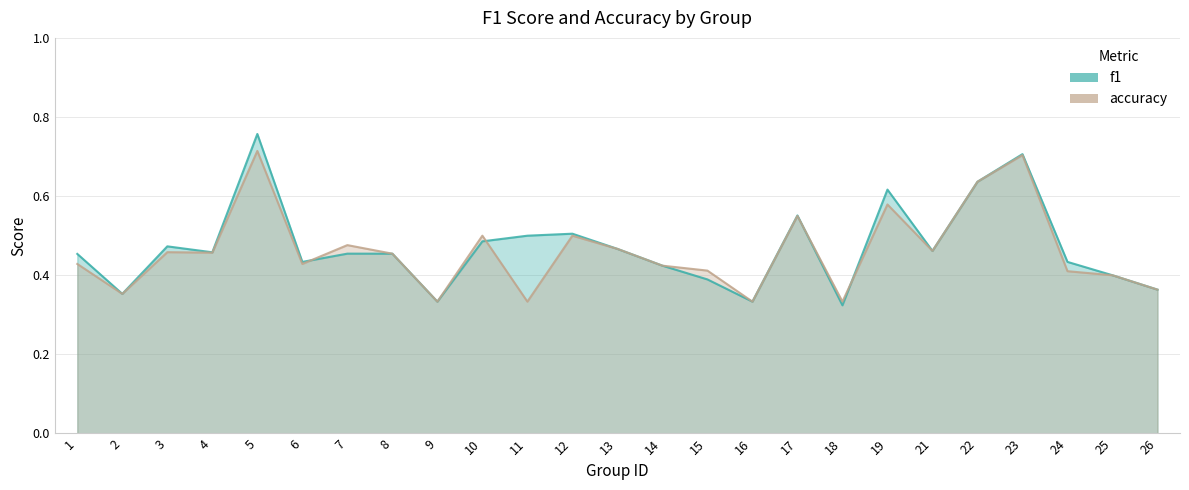

Reading left to right, transcribe all the data shown in this chart.

f1: 0.5	0.4	0.5	0.5	0.8	0.4	0.5	0.5	0.3	0.5	0.5	0.5	0.5	0.4	0.4	0.3	0.6	0.3	0.6	0.5	0.6	0.7	0.4	0.4	0.4
accuracy: 0.4	0.4	0.5	0.5	0.7	0.4	0.5	0.5	0.3	0.5	0.3	0.5	0.5	0.4	0.4	0.3	0.6	0.3	0.6	0.5	0.6	0.7	0.4	0.4	0.4